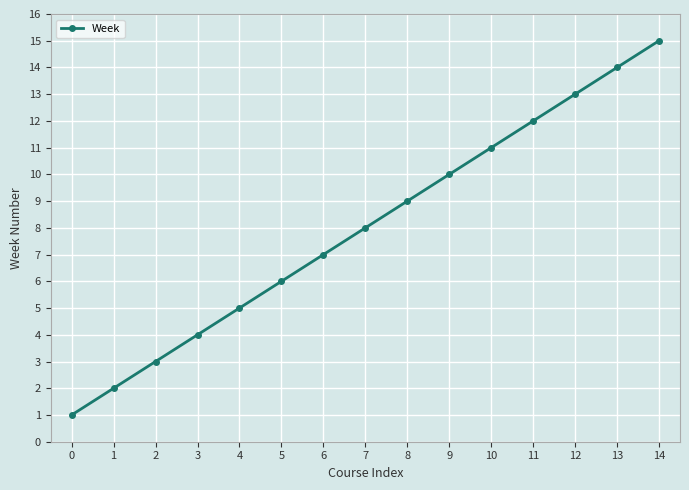

What is the minimum value shown in the chart?

1